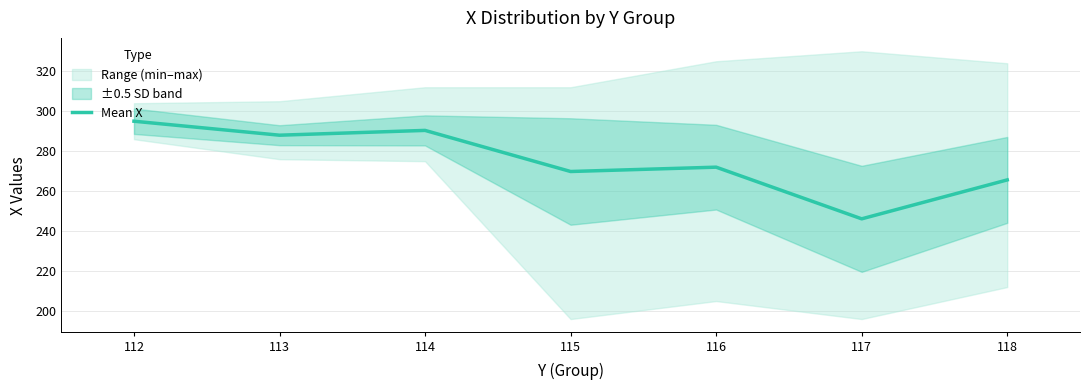

The value at 113 is 288.0. True or false?

True